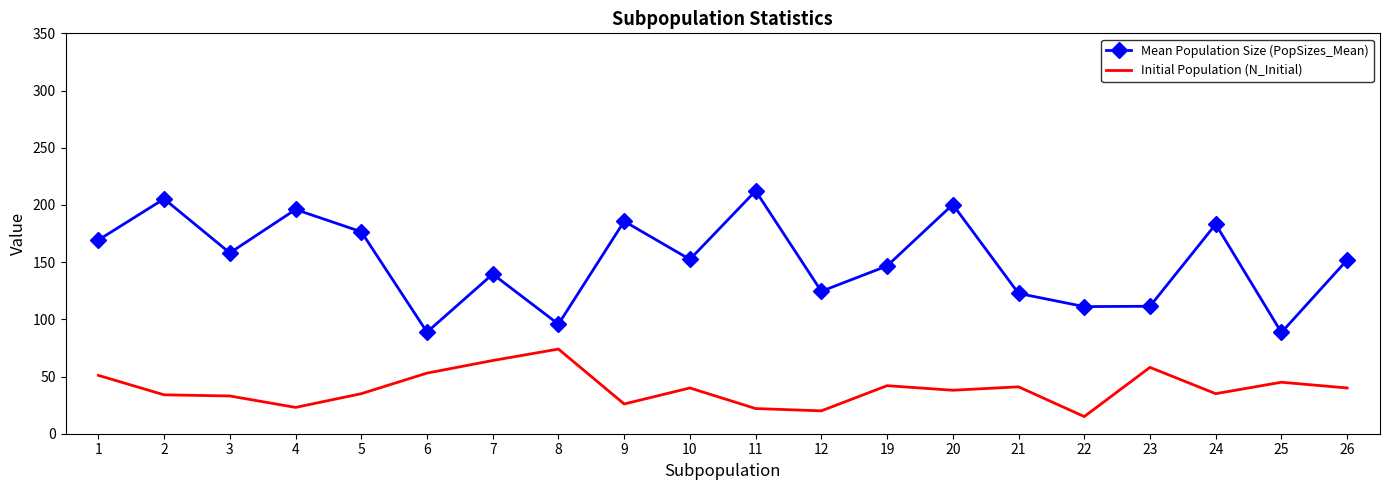

What is the difference between the Initial Population (N_Initial) values at 11 and 23?

36.0